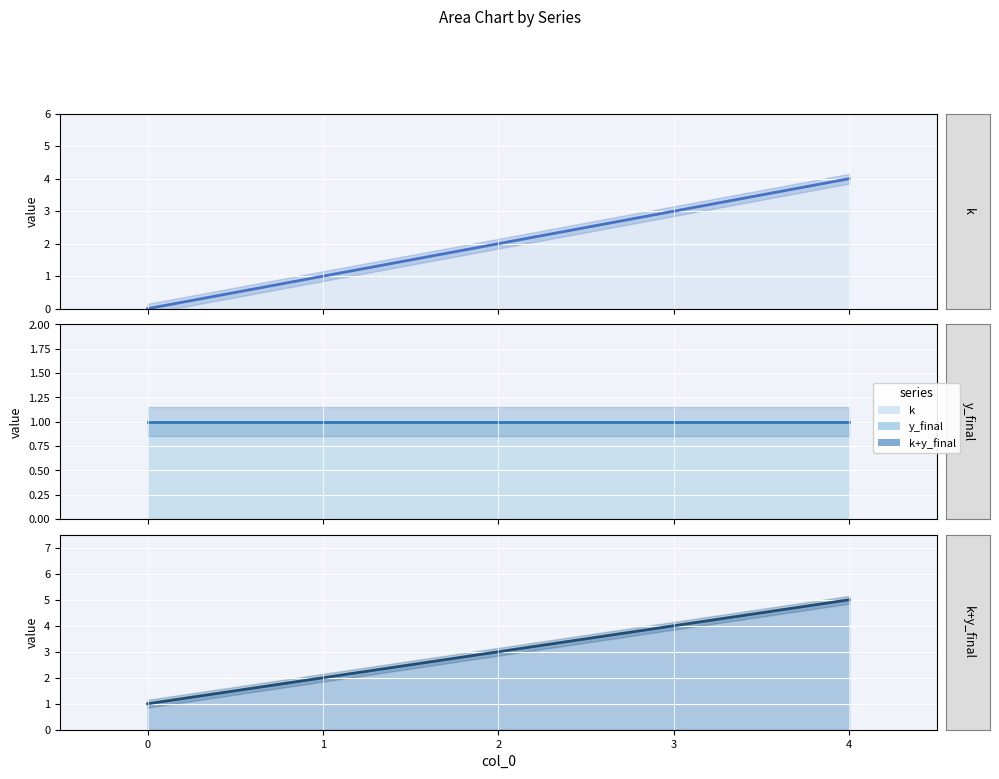

Which series has the widest spread of values?

k